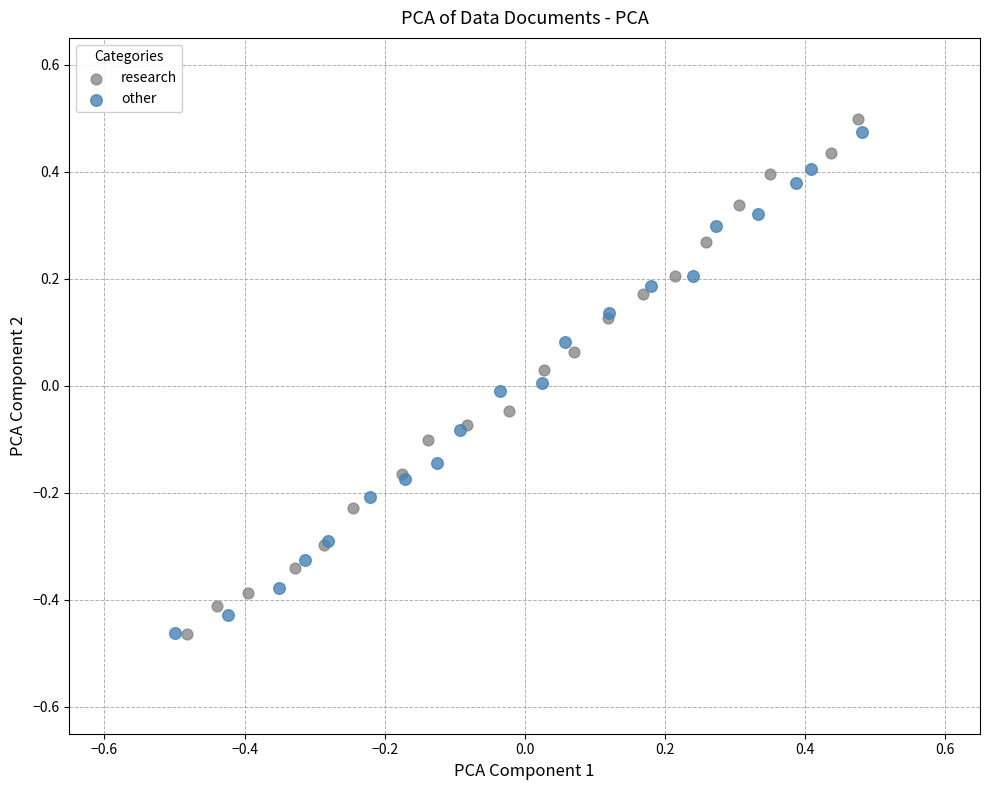

Which series has the widest spread of Y values?

research